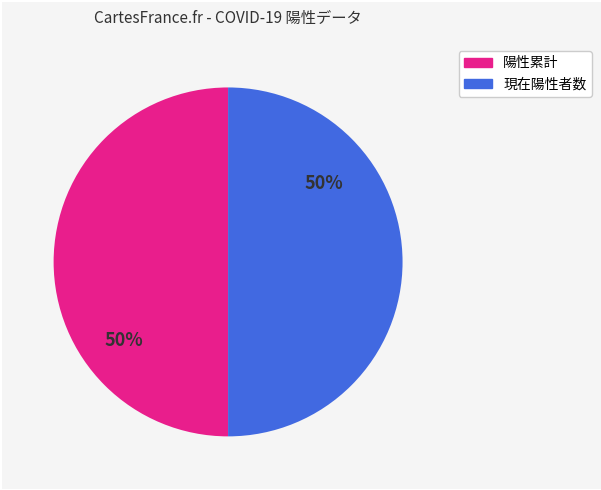

To the nearest percent, what is the average slice percentage?

50%